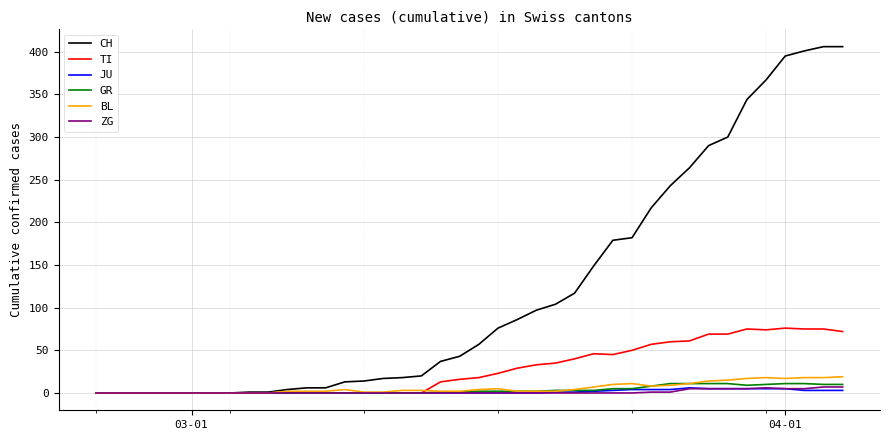

How many series are shown in this chart?

6